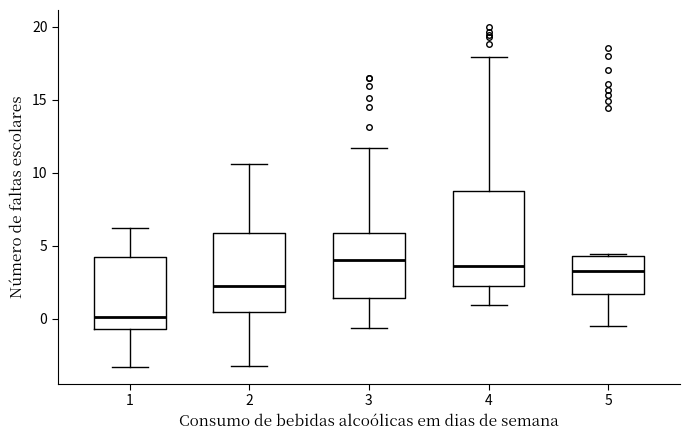

Where is the lower edge of the box at x = 1 on the y-axis? The values are not printed on the chart, so give them approximately, as read against the axis.

-0.5